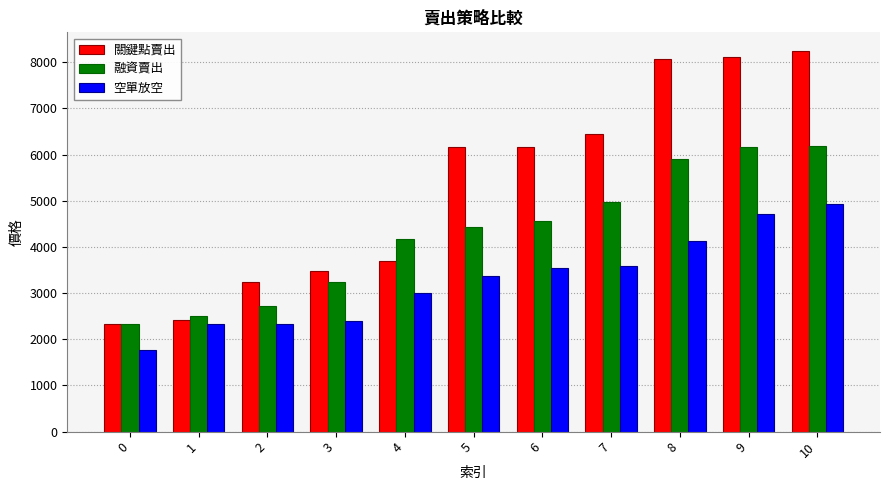

What is the approximate value of 空單放空 at 8, to the nearest 100?

4100